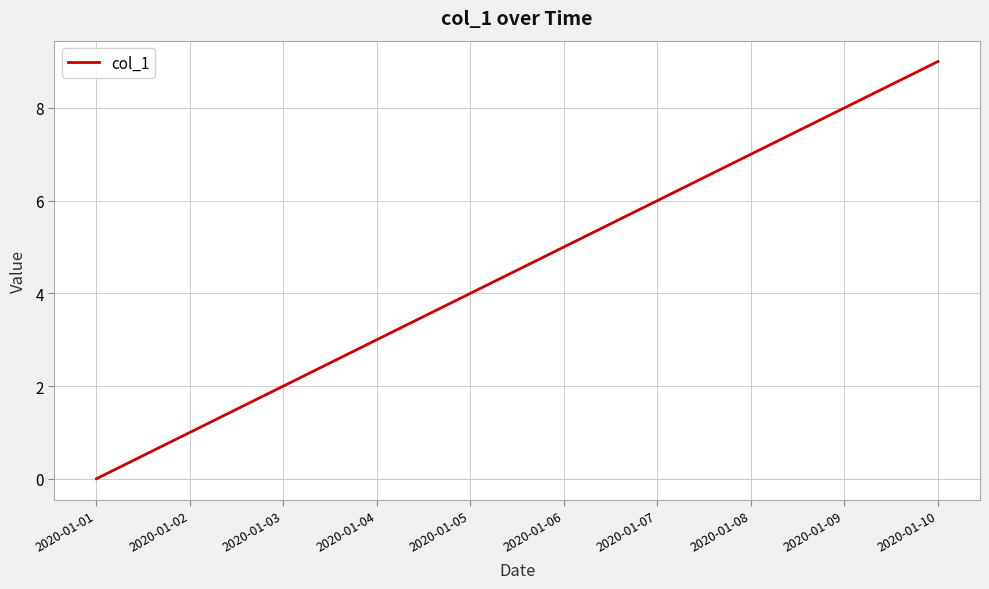

Does the chart have visible grid lines?

Yes